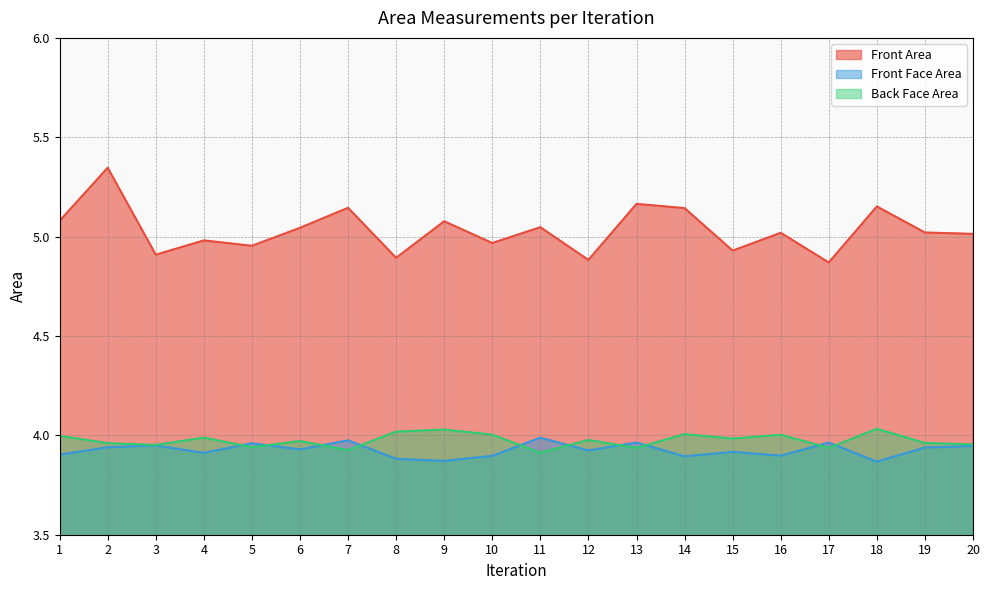

Reading right to left, list all the values displayed in this chart.

Front Area: 5.0	5.0	5.2	4.9	5.0	4.9	5.1	5.2	4.9	5.0	5.0	5.1	4.9	5.1	5.0	5.0	5.0	4.9	5.3	5.1
Front Face Area: 3.9	3.9	3.9	4.0	3.9	3.9	3.9	4.0	3.9	4.0	3.9	3.9	3.9	4.0	3.9	4.0	3.9	3.9	3.9	3.9
Back Face Area: 4.0	4.0	4.0	3.9	4.0	4.0	4.0	3.9	4.0	3.9	4.0	4.0	4.0	3.9	4.0	3.9	4.0	4.0	4.0	4.0